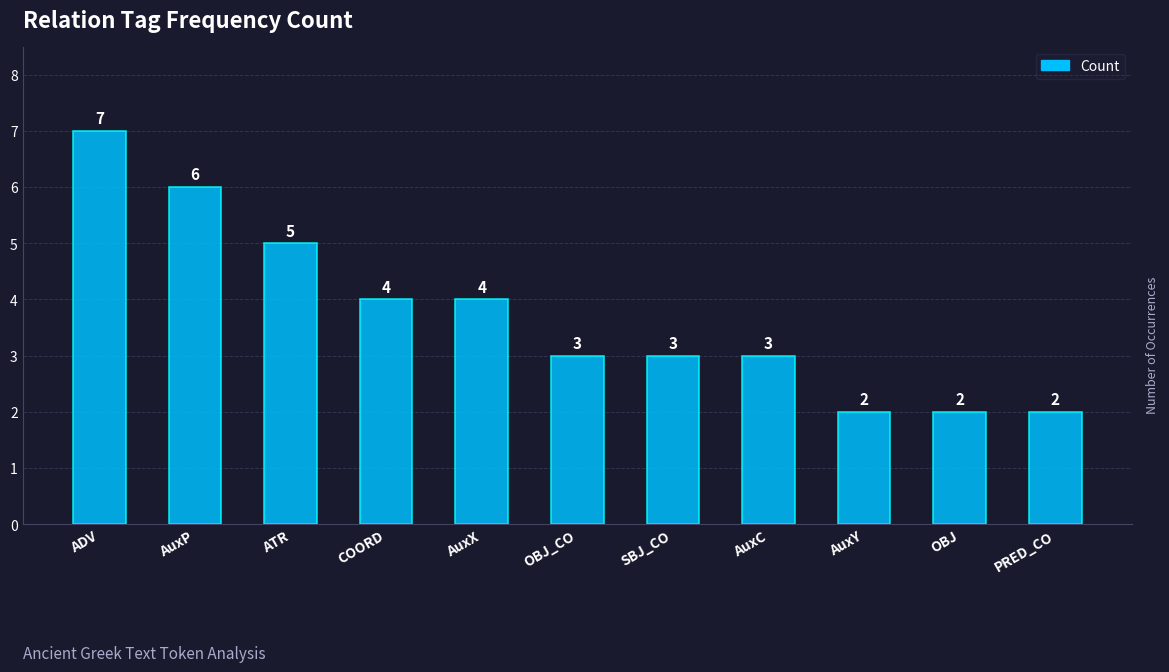

Approximately how many times larger is the value at SBJ_CO compared to AuxP?

0.5